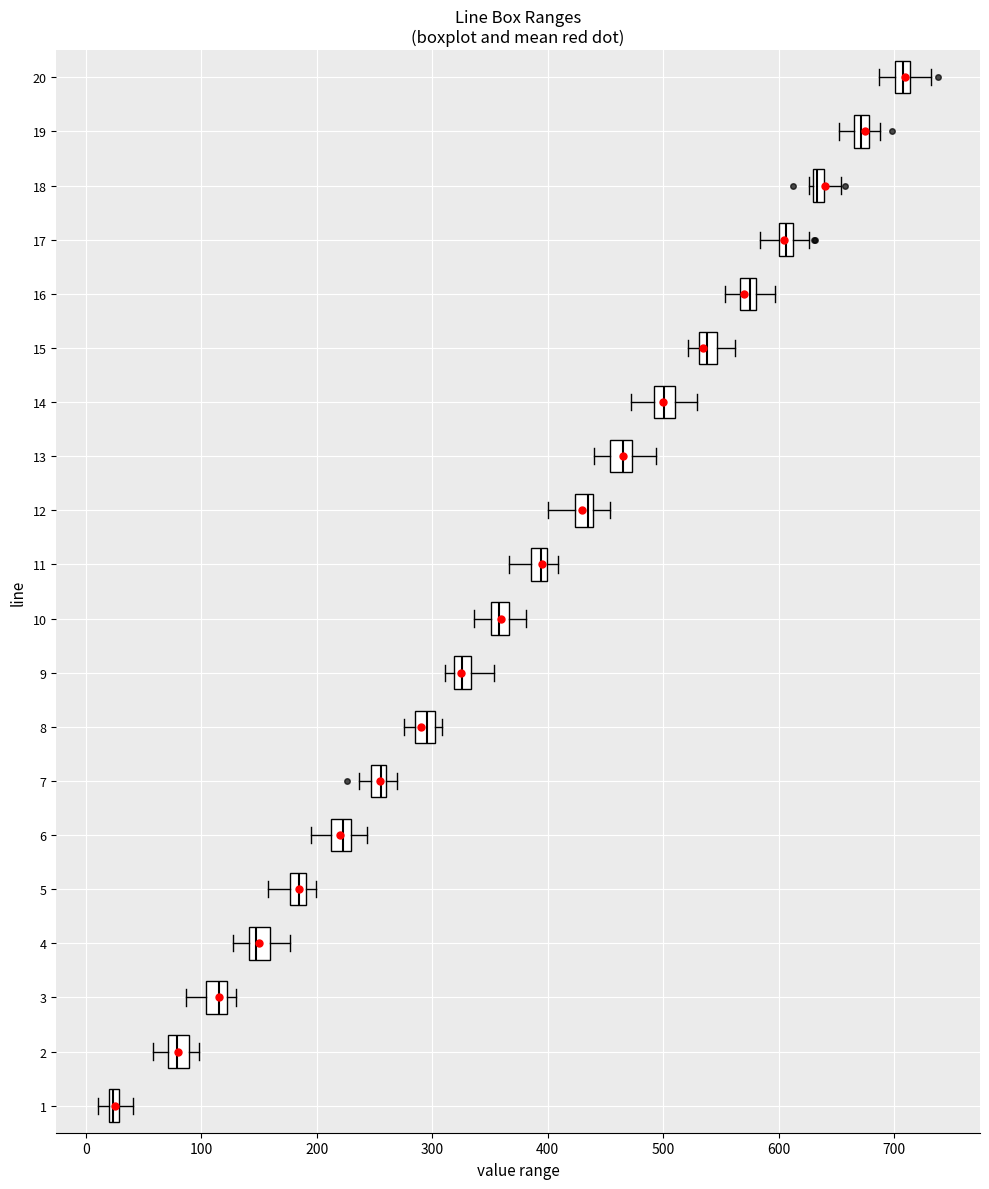

Where does the right whisker of the box at y = 9 end on the x-axis? The values are not printed on the chart, so give them approximately, as read against the axis.

350